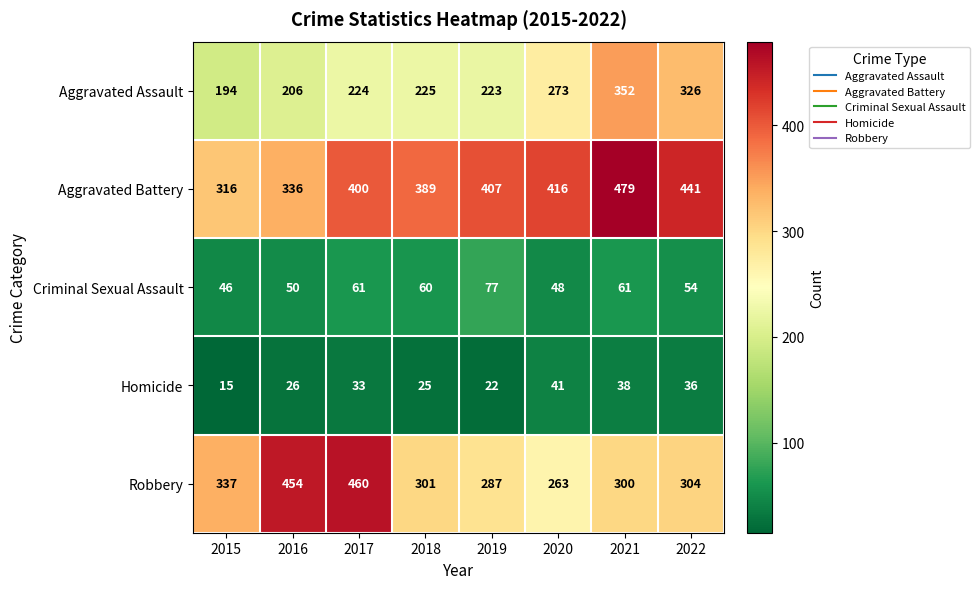

What is the sum of the Aggravated Battery values at 2015 and 2021?

795